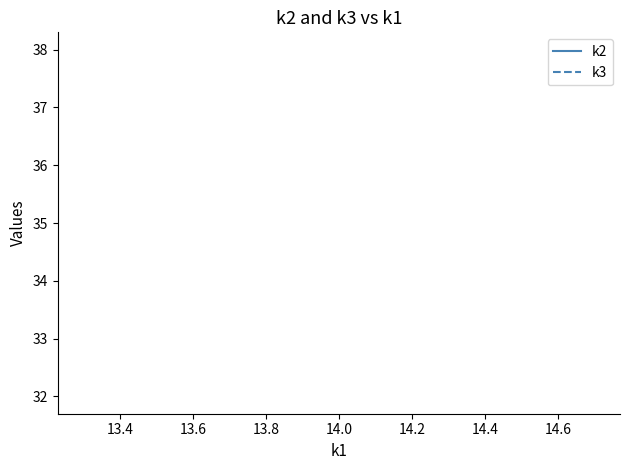

True or false: k3 and k2 cross at least once.

False